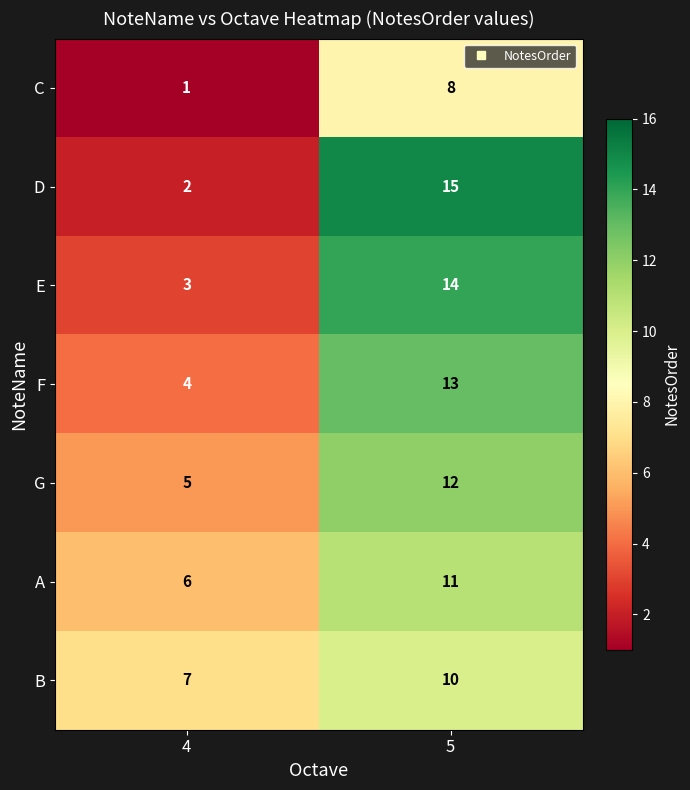

What is the greatest value displayed?

15